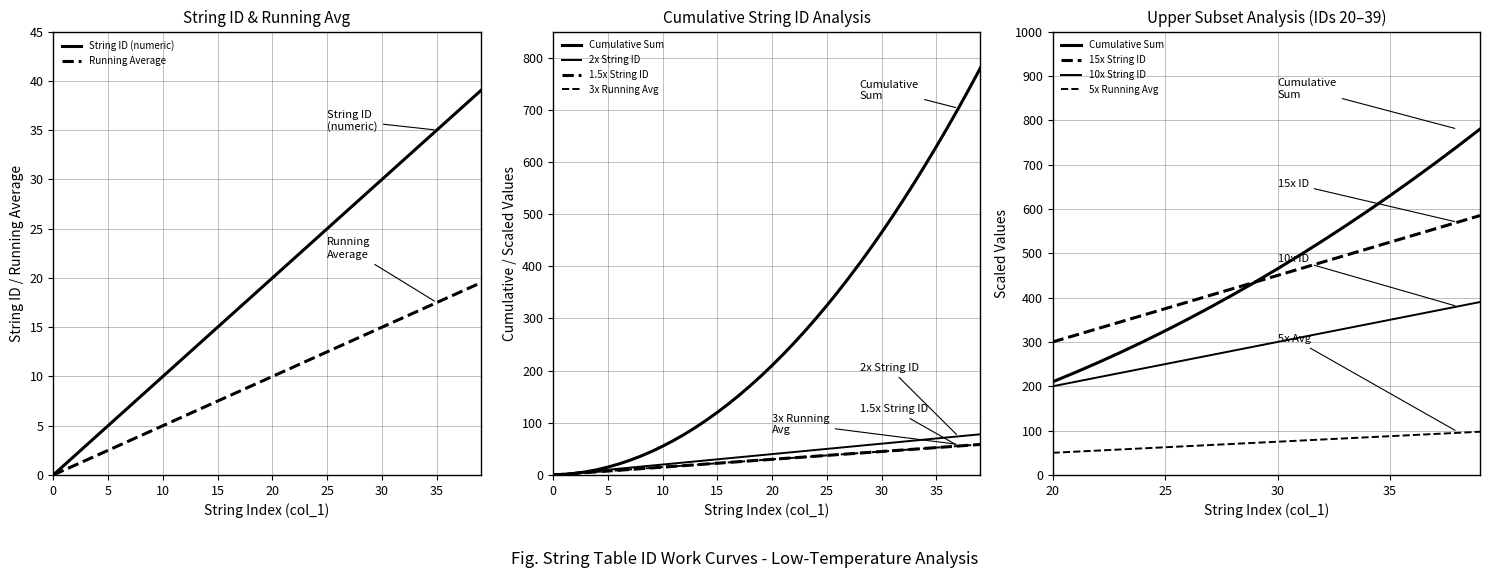

How many series are shown in this chart?

4